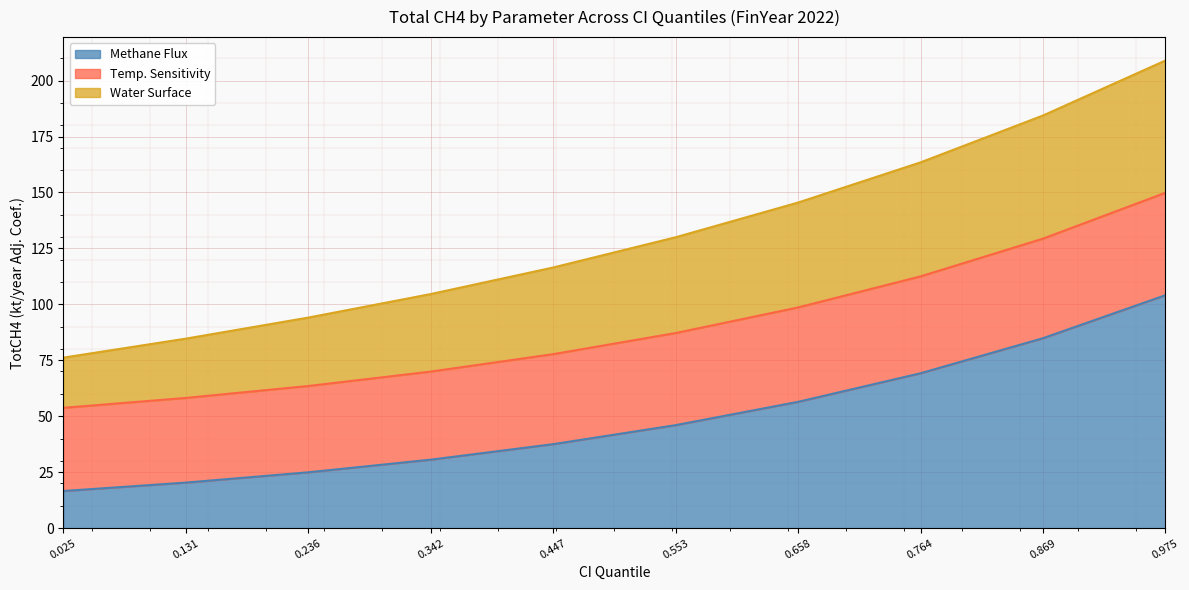

How many categories are shown in the chart?

10